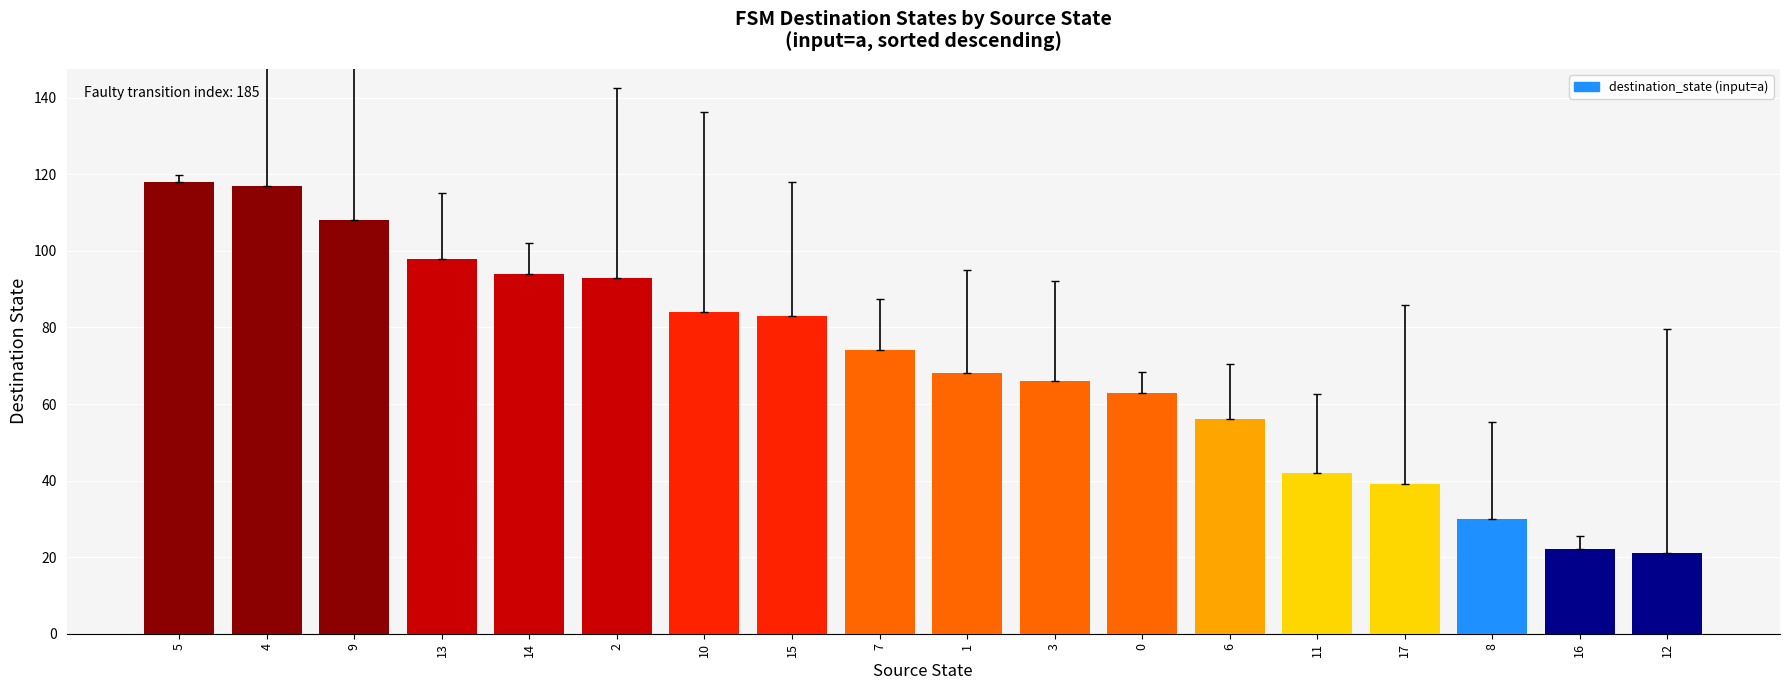

What is the average value?

71